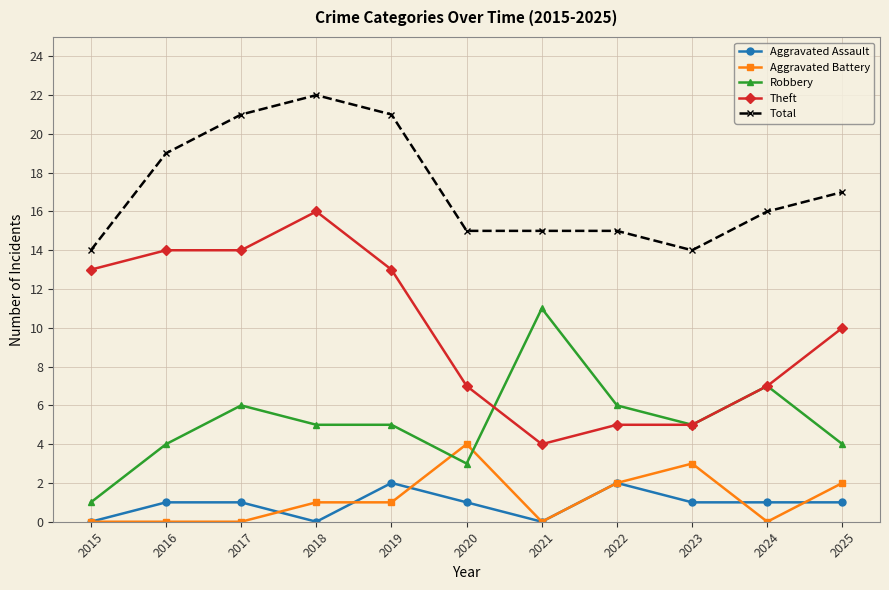

True or false: Robbery has a value of 1 at 2015.

True